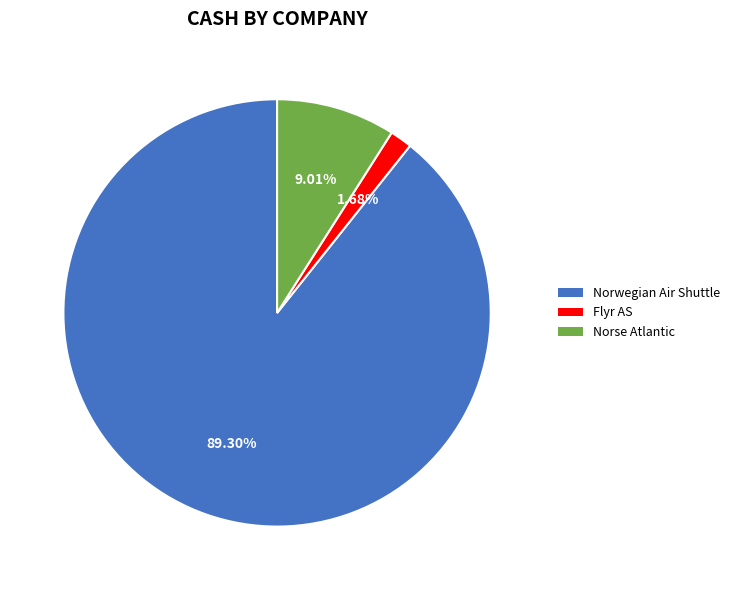

How many segments does this pie chart have?

3